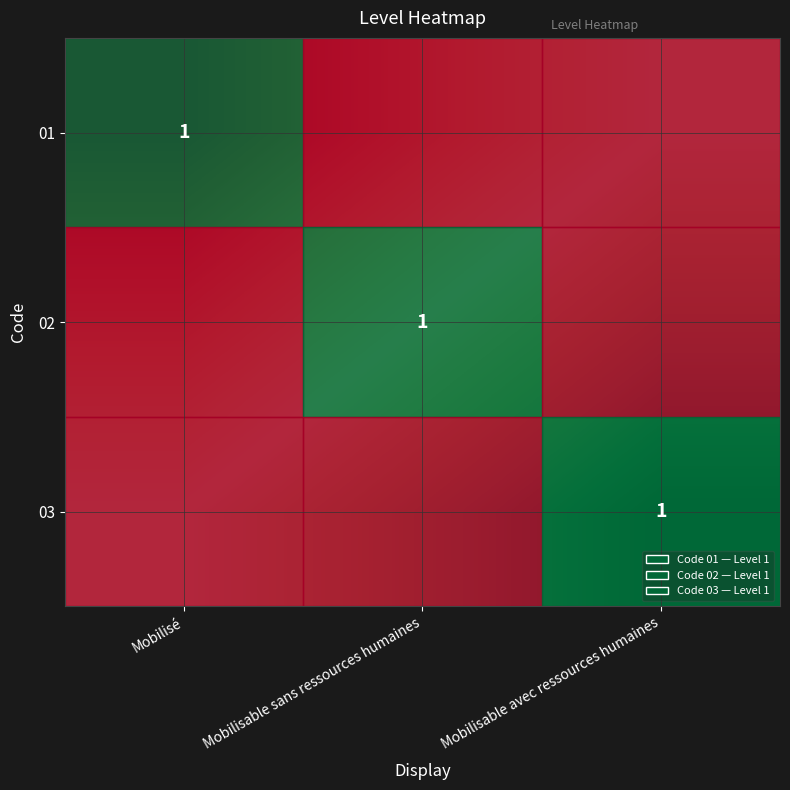

Rank the series at Mobilisable sans ressources humaines from lowest to highest value.

01, 02, 03